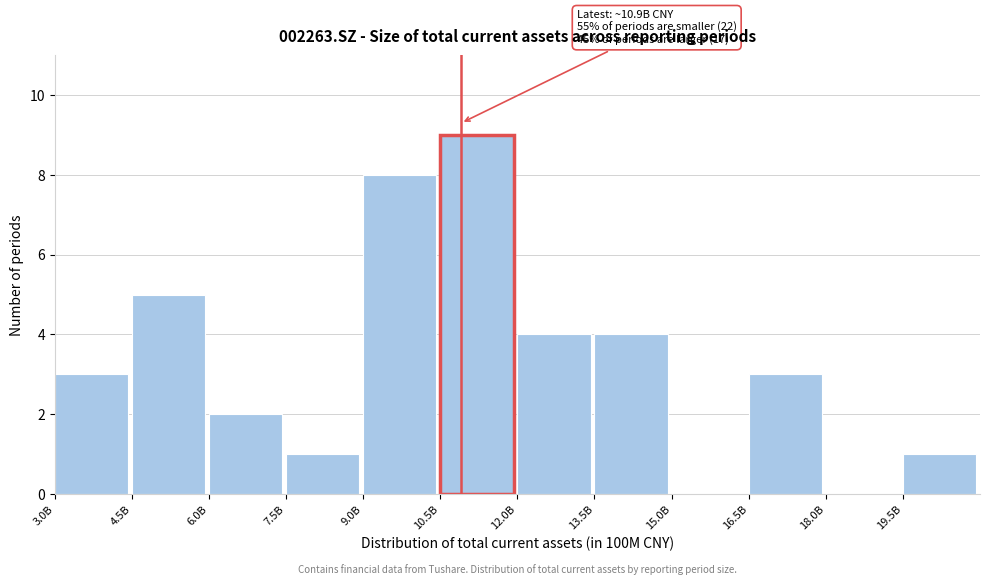

Reading right to left, extract all data points from this chart.

19.5B=1	18.0B=0	16.5B=3	15.0B=0	13.5B=4	12.0B=4	10.5B=9	9.0B=8	7.5B=1	6.0B=2	4.5B=5	3.0B=3